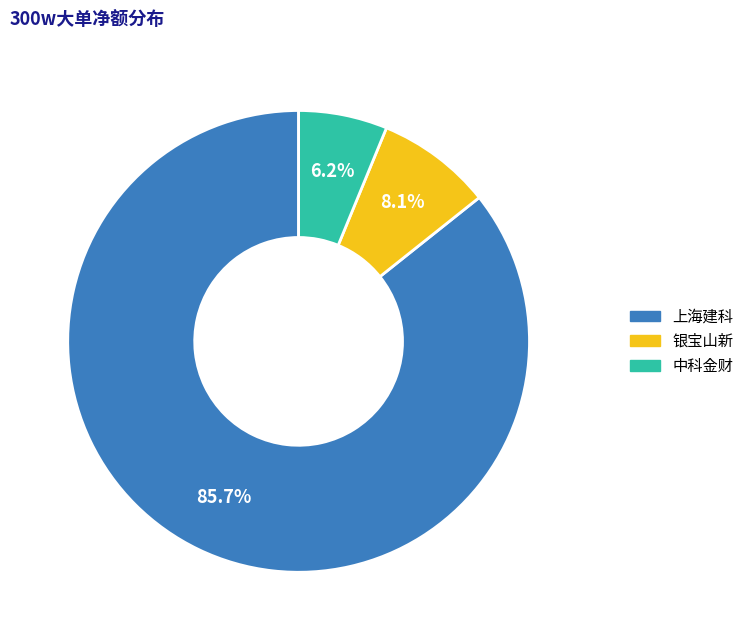

Is there any slice that represents more than half of the pie?

Yes